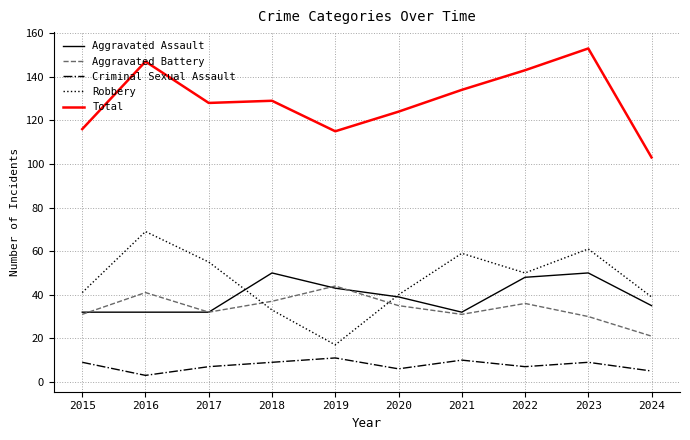

True or false: Aggravated Assault has a value of 32 at 2017.

True